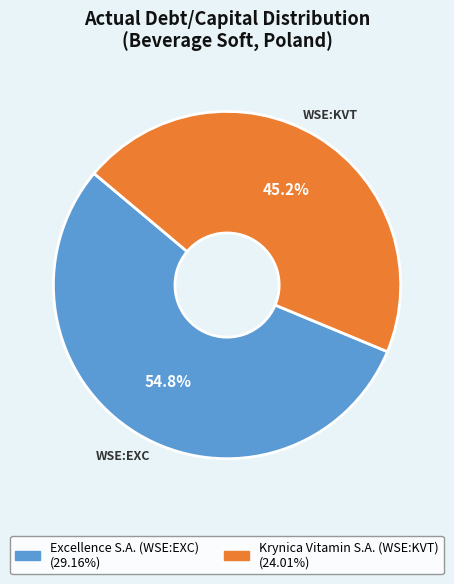

Count the number of slices in the pie.

2